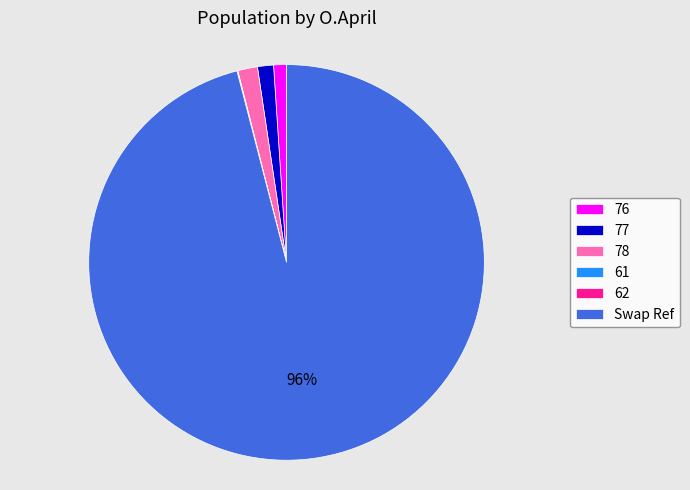

What is the majority slice?

Swap Ref